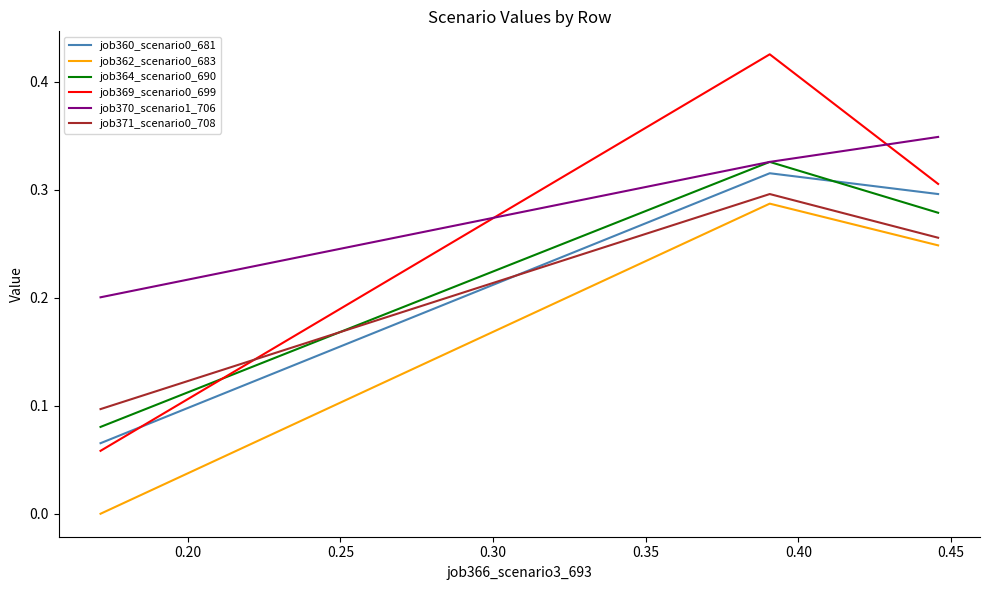

Is this an area chart (filled region under the line)?

No